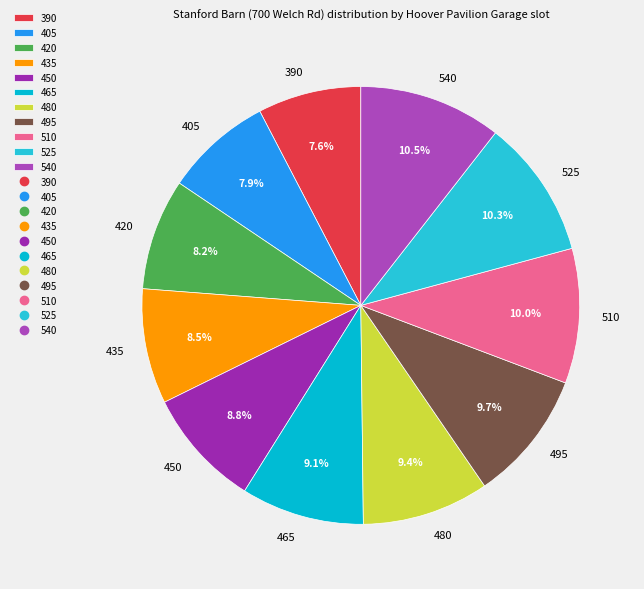

What is the total percentage of 405 and 450?

16.7%